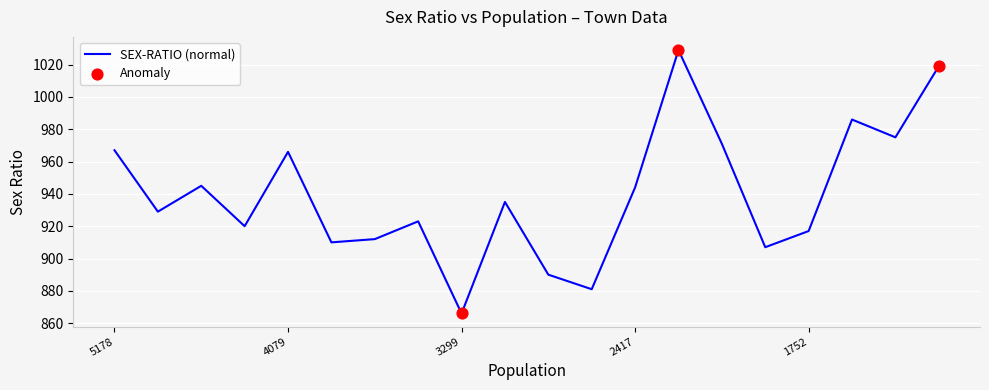

What is the minimum value shown in the chart?

866